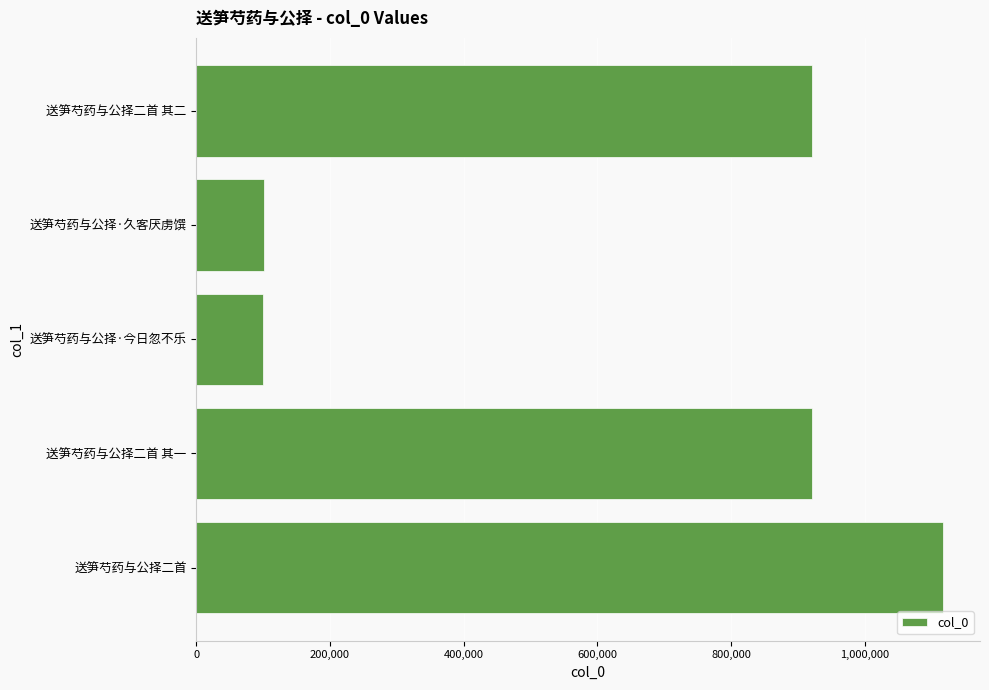

What is the difference between the second highest and second lowest values?

819836